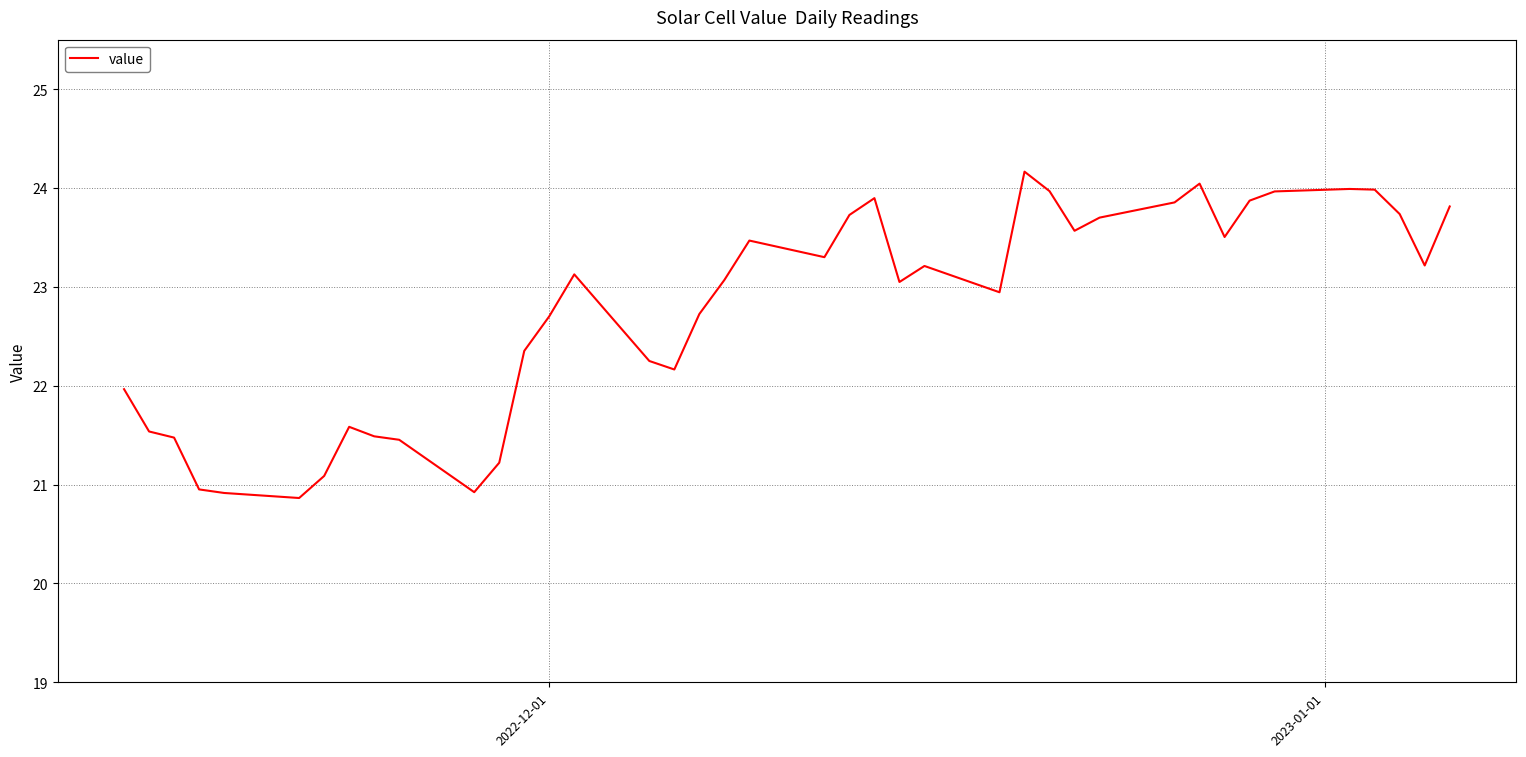

What is the greatest value displayed?

24.2